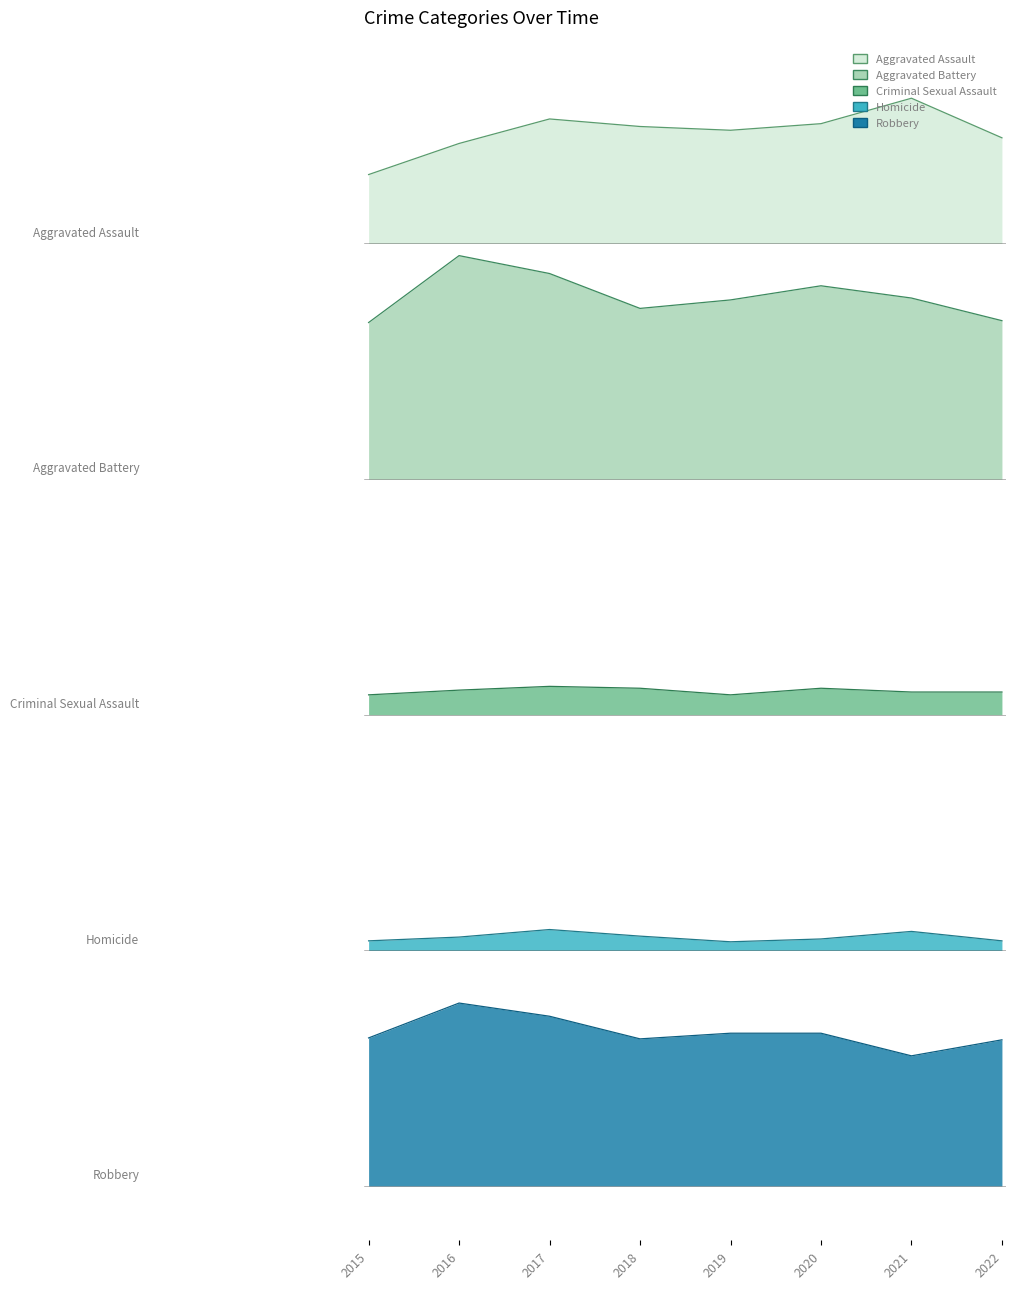

Reading right to left, transcribe all the data shown in this chart.

Aggravated Assault: 1112	1154	1127	1120	1124	1132	1106	1073
Aggravated Battery: 918	942	955	940	931	968	987	916
Criminal Sexual Assault: 524	524	528	521	528	530	526	521
Homicide: 260	270	262	259	265	272	264	260
Robbery: 155	138	162	162	156	180	194	157